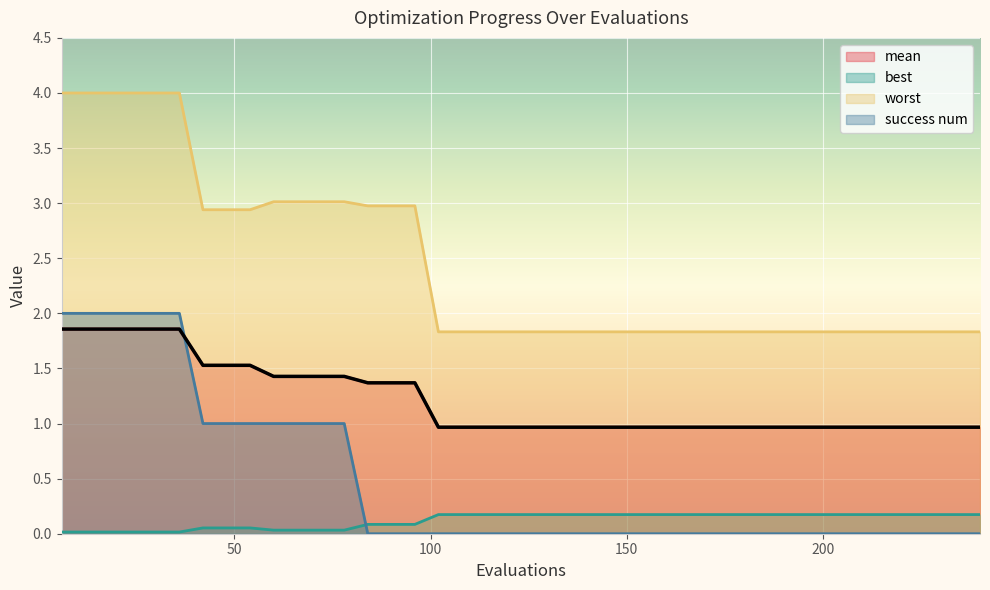

Between 138 and 18, which is larger?

18